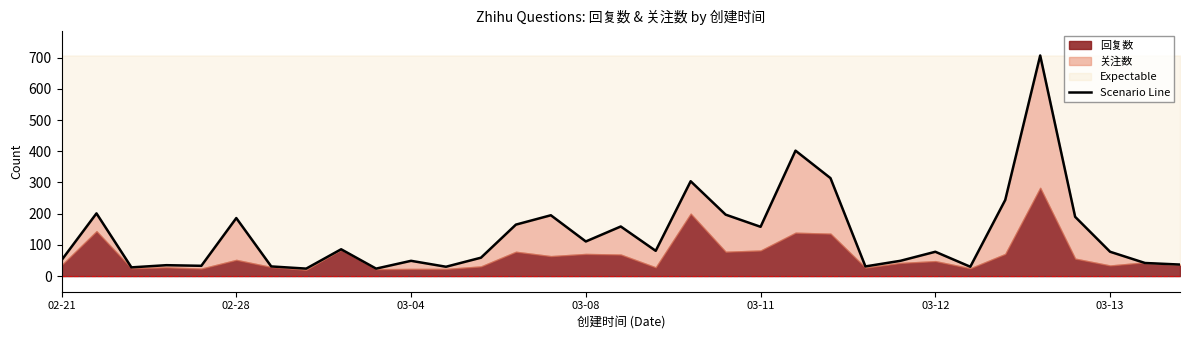

The value at 02-28 is 63. True or false?

False